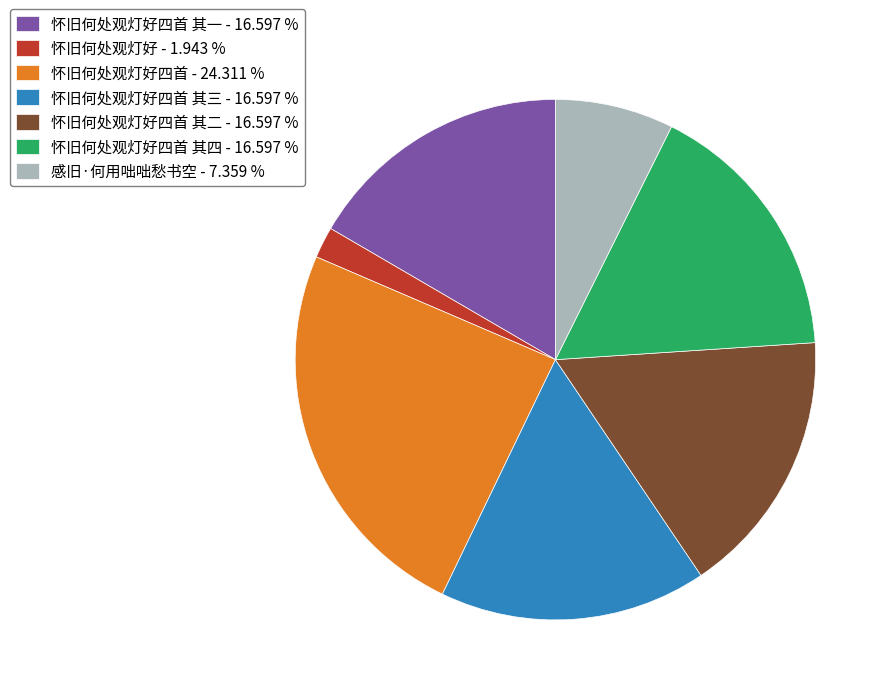

Does 怀旧何处观灯好四首 其二 - 16.597 % account for over 50% of the chart?

No